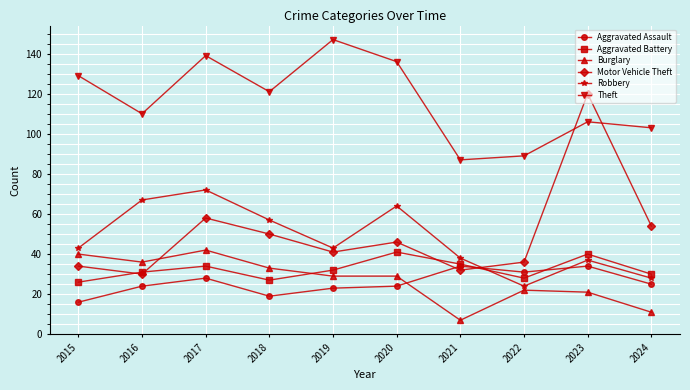

Reading right to left, what are all the values shown in this chart?

Aggravated Assault: 2024=25	2023=34	2022=31	2021=34	2020=24	2019=23	2018=19	2017=28	2016=24	2015=16
Aggravated Battery: 2024=30	2023=40	2022=28	2021=35	2020=41	2019=32	2018=27	2017=34	2016=31	2015=26
Burglary: 2024=11	2023=21	2022=22	2021=7	2020=29	2019=29	2018=33	2017=42	2016=36	2015=40
Motor Vehicle Theft: 2024=54	2023=120	2022=36	2021=32	2020=46	2019=41	2018=50	2017=58	2016=30	2015=34
Robbery: 2024=28	2023=37	2022=24	2021=38	2020=64	2019=43	2018=57	2017=72	2016=67	2015=43
Theft: 2024=103	2023=106	2022=89	2021=87	2020=136	2019=147	2018=121	2017=139	2016=110	2015=129